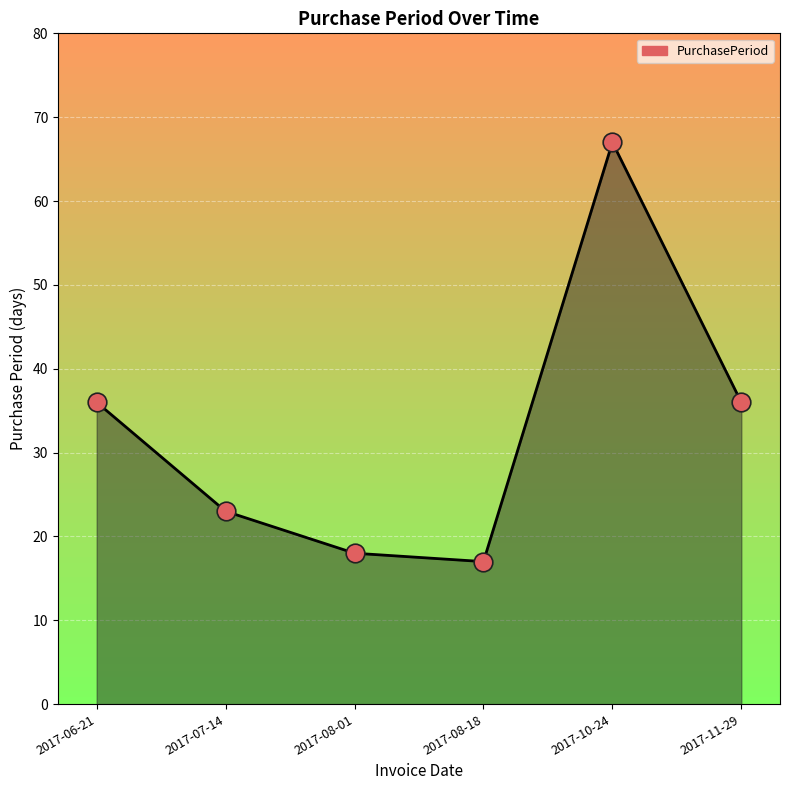

What is the change in value from 2017-06-21 to 2017-07-14?

-13